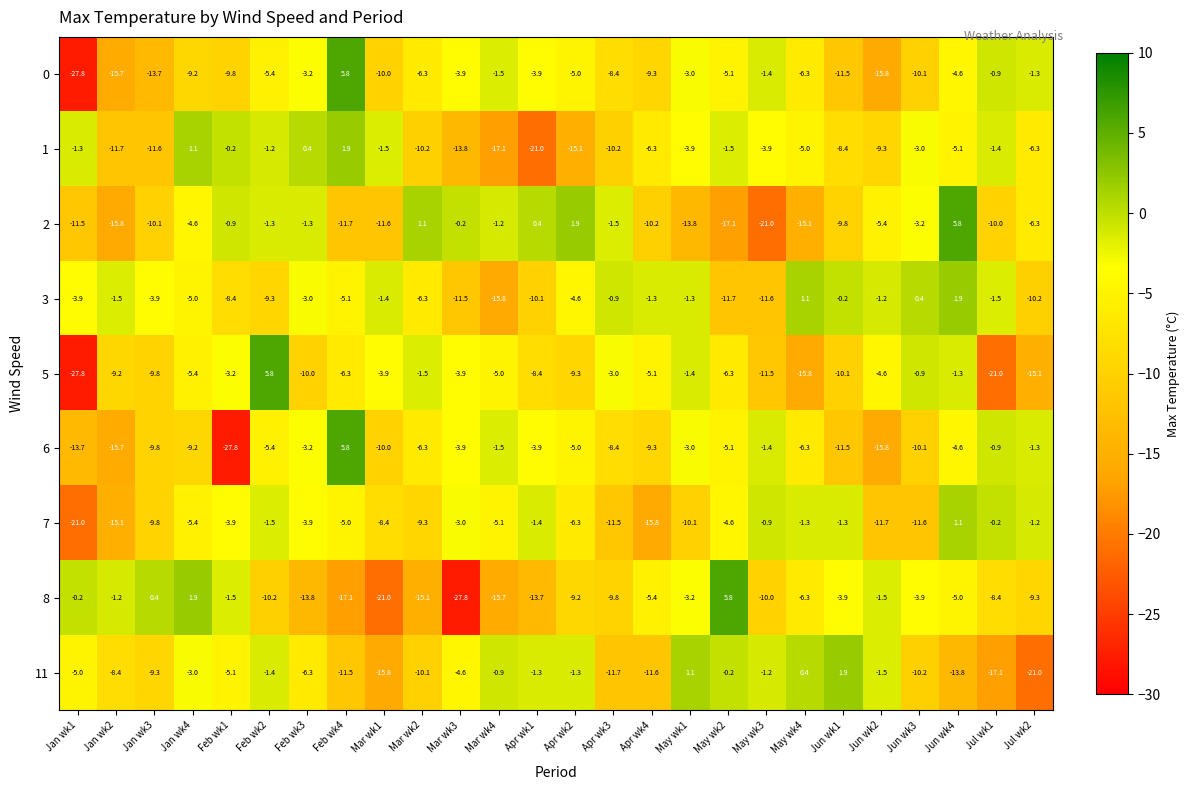

The 5 series shows -3.9 at Mar wk1. True or false?

True